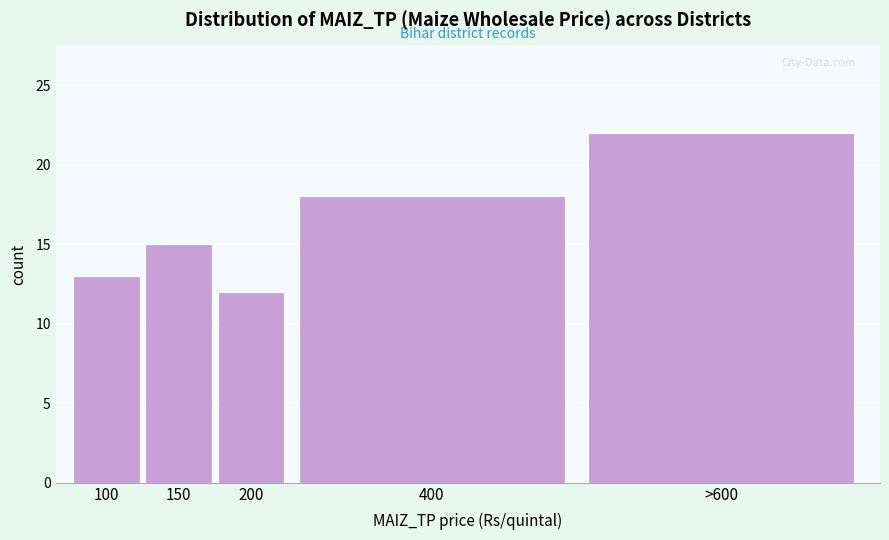

Reading left to right, extract all data points from this chart.

13	15	12	18	22